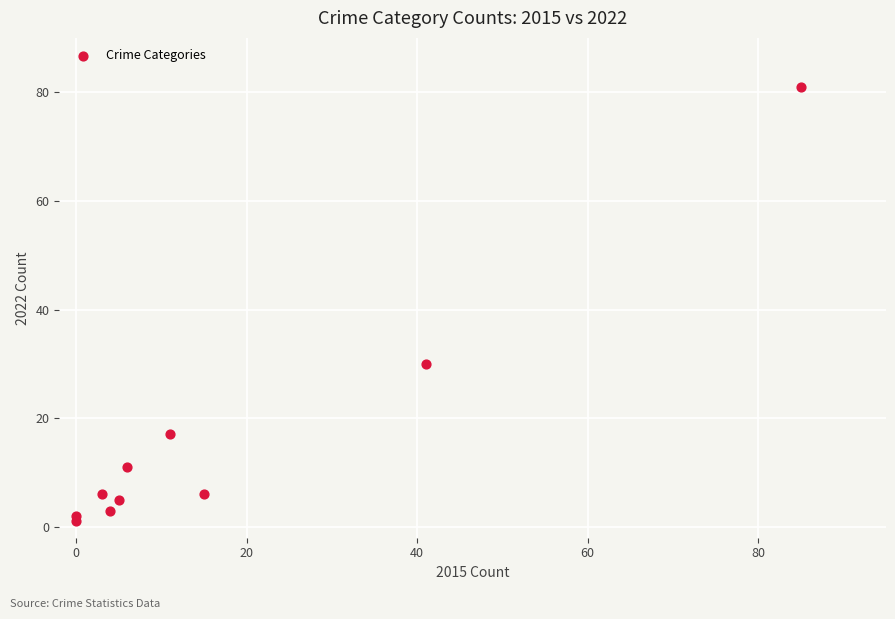

What Y value in the scatter plot is closest to 41?

30